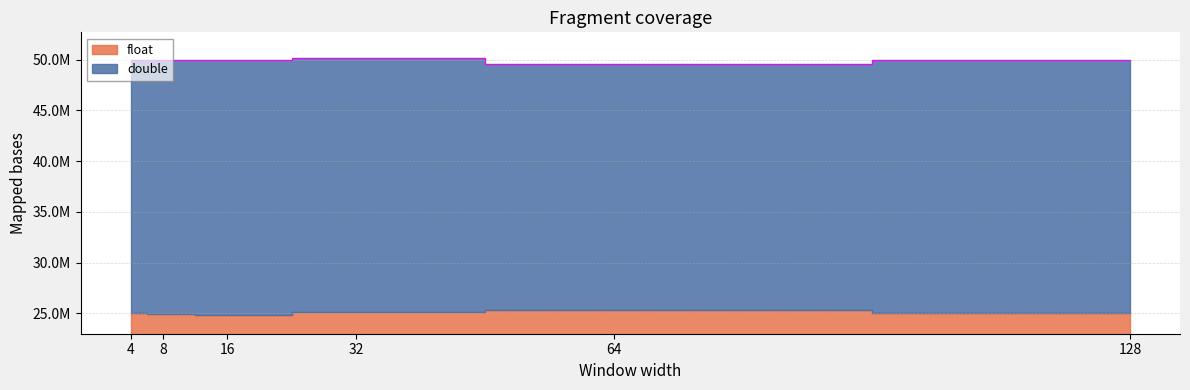

Which series has the widest spread of values?

double